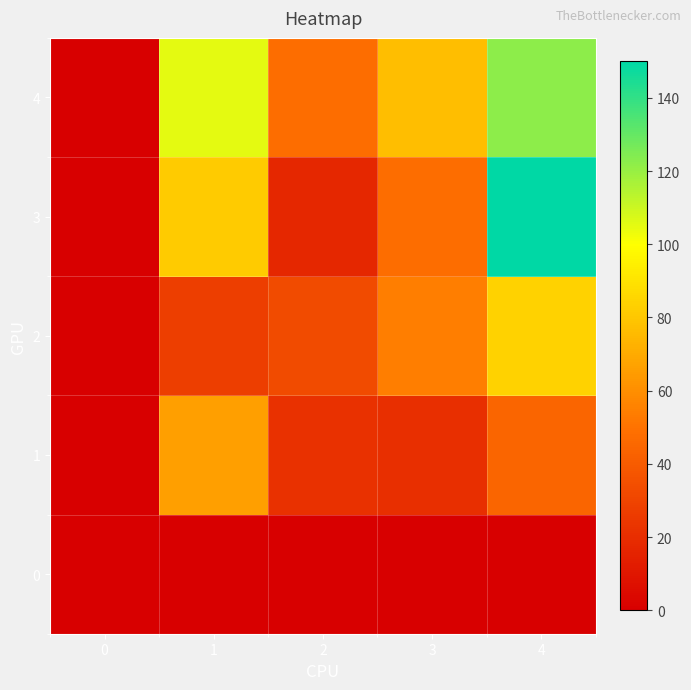

Reading left to right, what are all the values shown in this chart?

0: 0=0	1=0	2=0	3=0	4=0
1: 0=0	1=66	2=22	3=21	4=44
2: 0=0	1=27	2=33	3=54	4=84
3: 0=0	1=82	2=17	3=48	4=150
4: 0=0	1=105	2=48	3=77	4=122